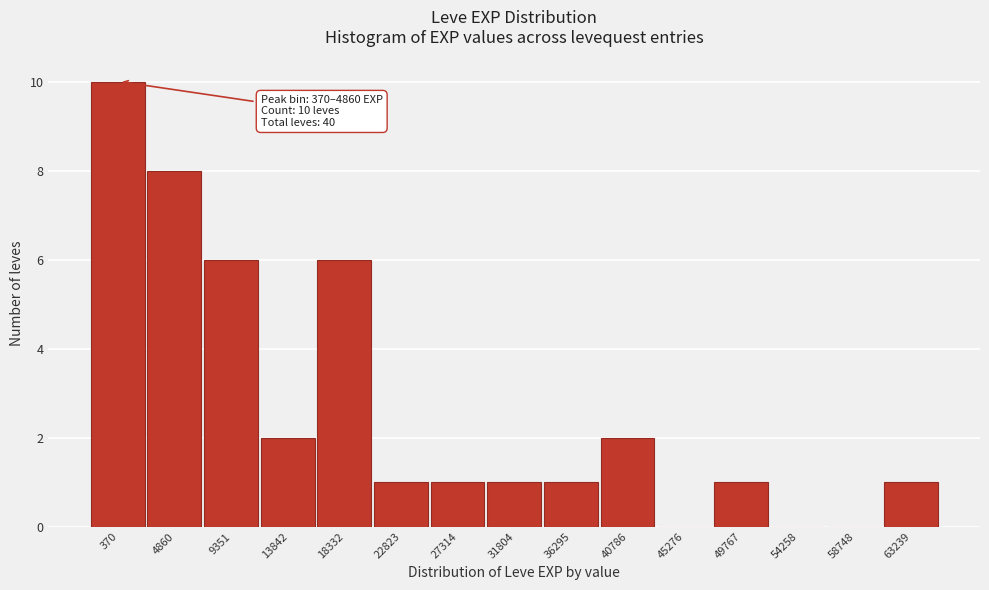

Reading left to right, extract all data points from this chart.

370=10	4860=8	9351=6	13842=2	18332=6	22823=1	27314=1	31804=1	36295=1	40786=2	45276=0	49767=1	54258=0	58748=0	63239=1